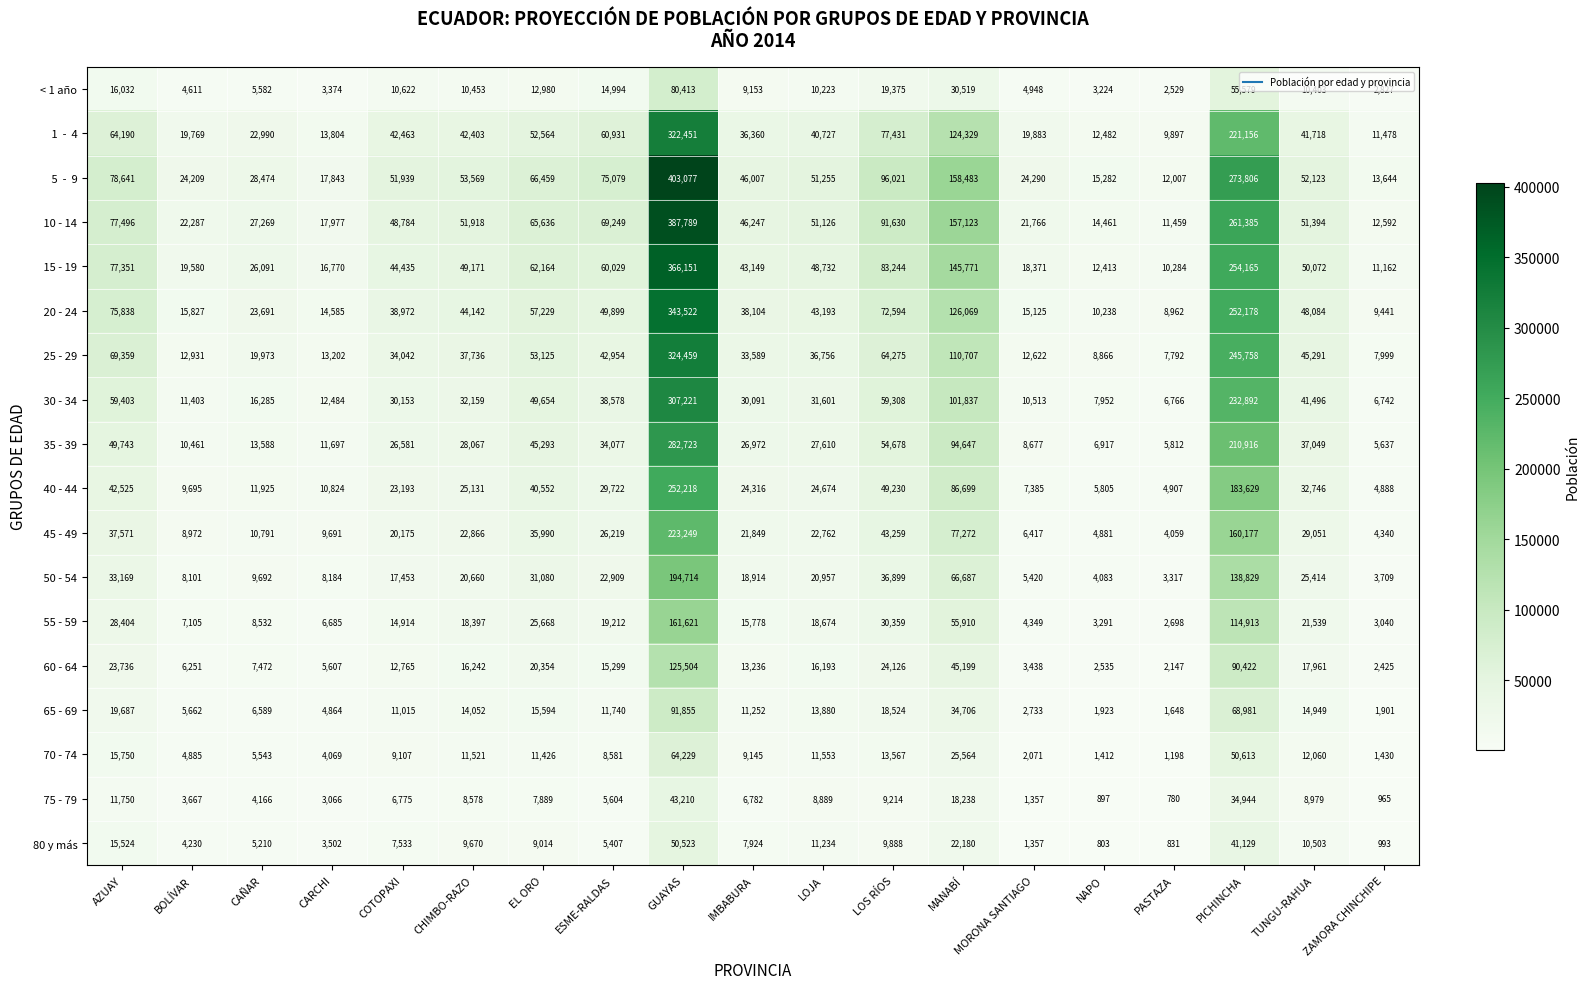

Which label corresponds to the smallest value in the chart?

PASTAZA